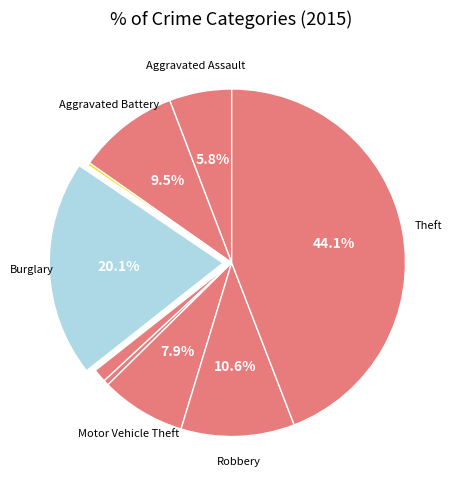

What is the smallest slice in the pie chart?

Arson